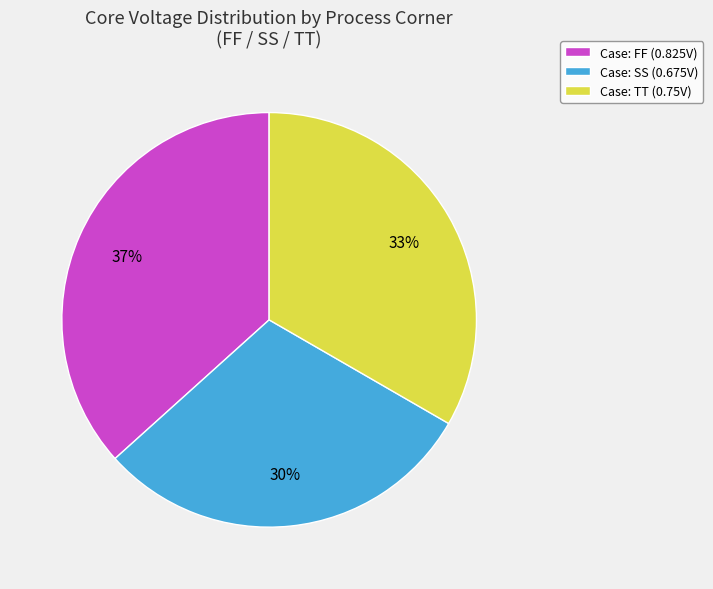

Is there any slice that represents more than half of the pie?

No